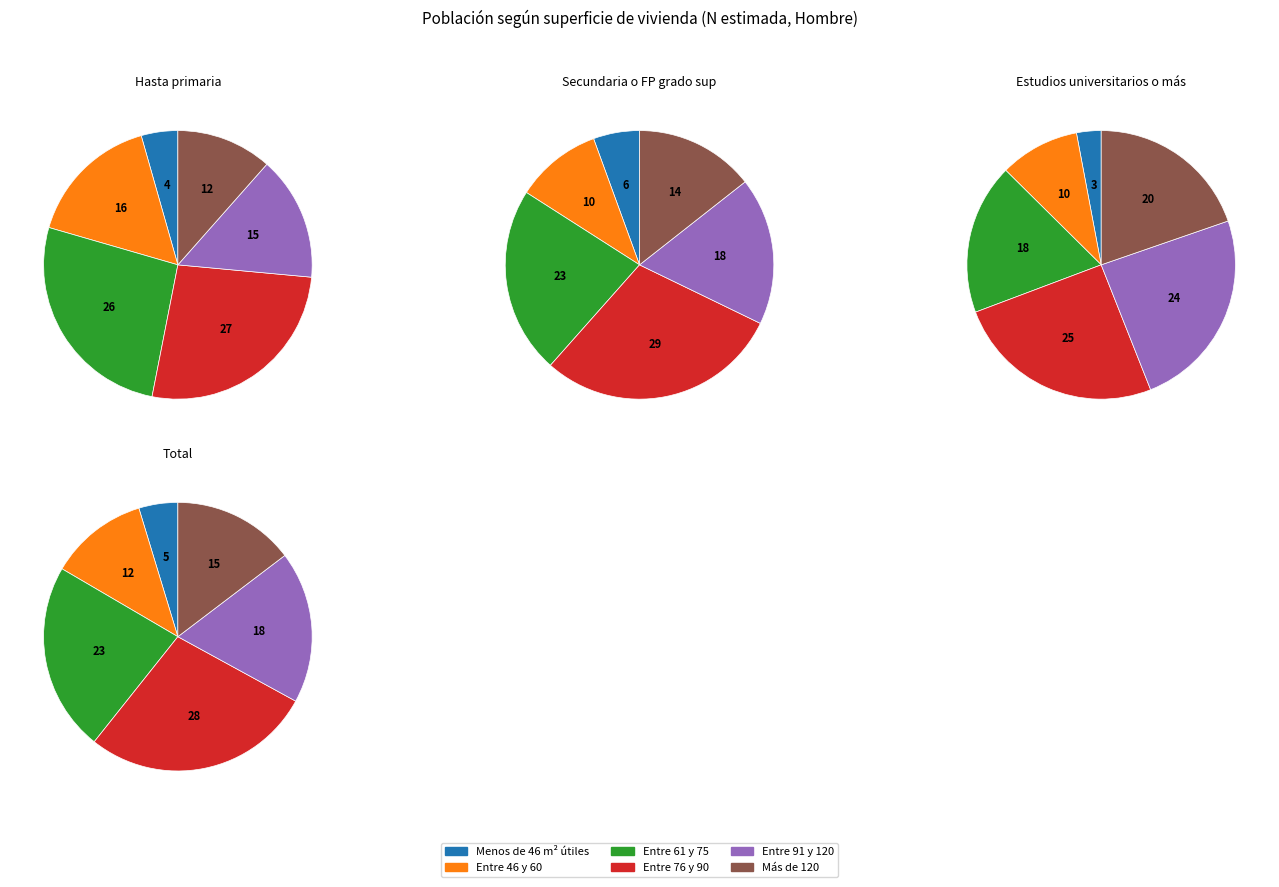

Combined, do Entre 46 y 60 and Entre 61 y 75 account for over 50%?

No